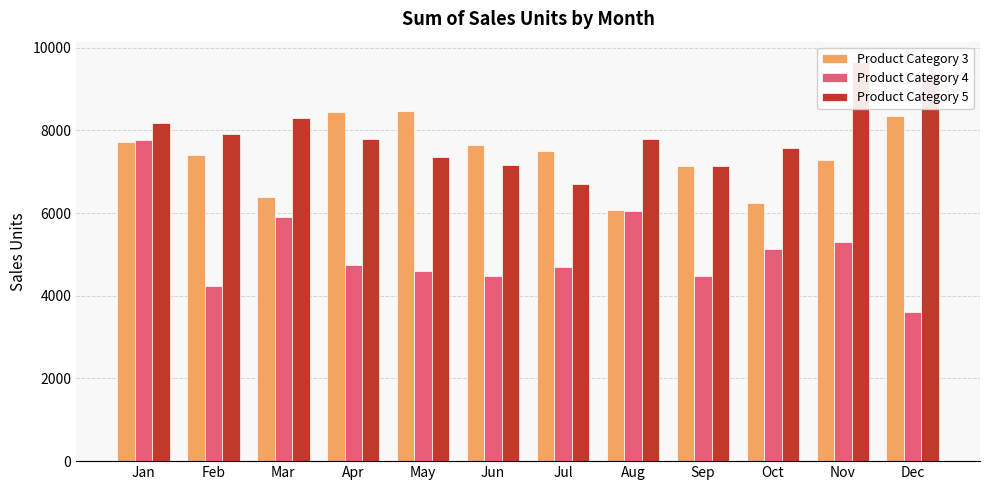

At which label is Product Category 4 closest to 5691?

Mar